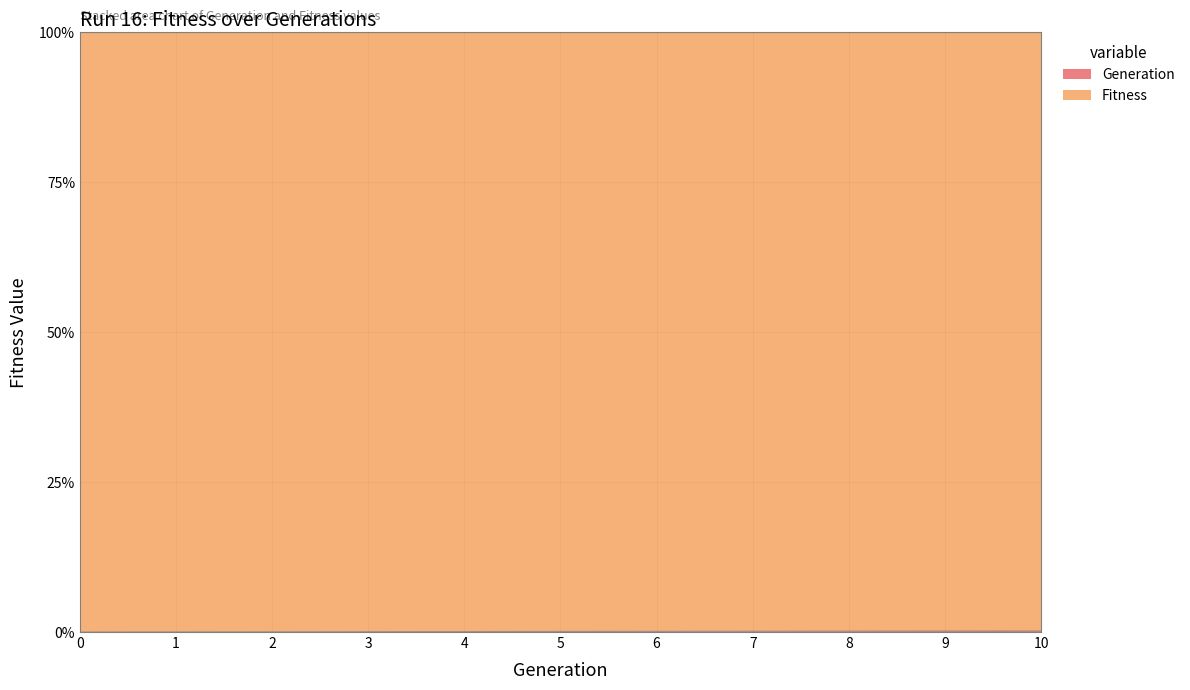

How many values are above zero?

10